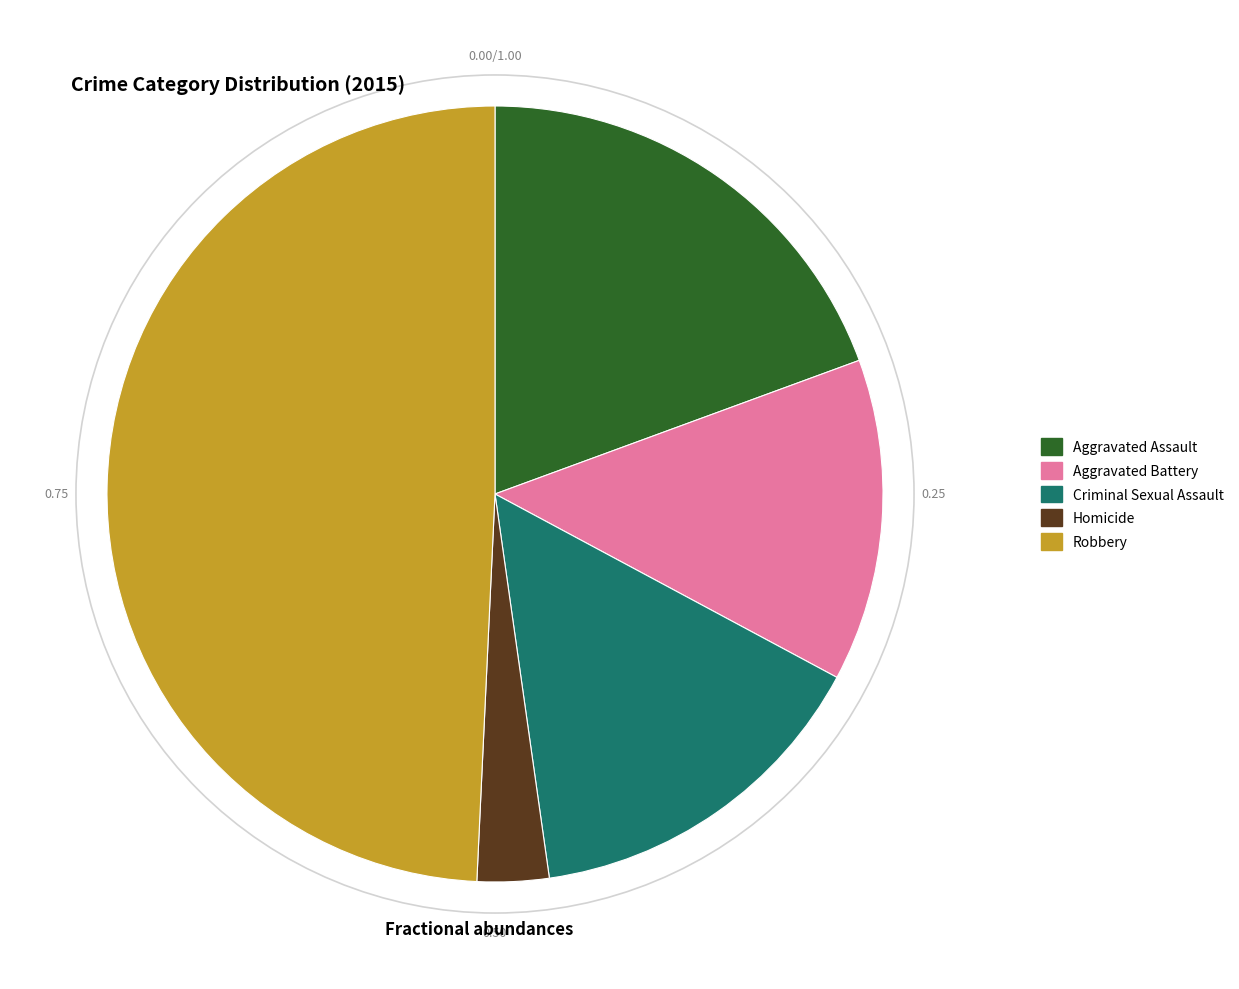

Do Robbery and Aggravated Assault together represent more than half of the pie?

Yes